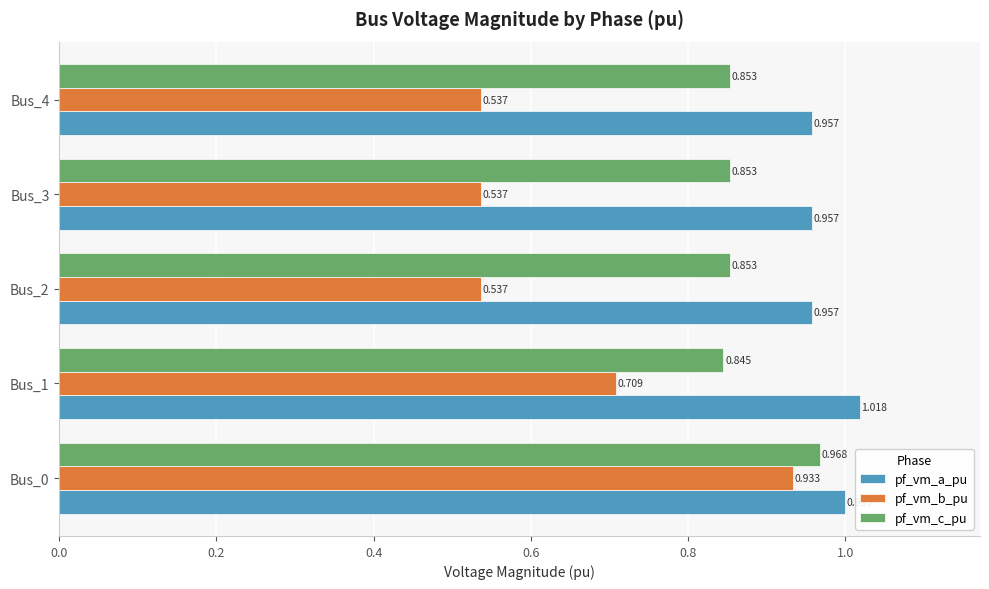

Which series has the largest total across all categories?

pf_vm_a_pu